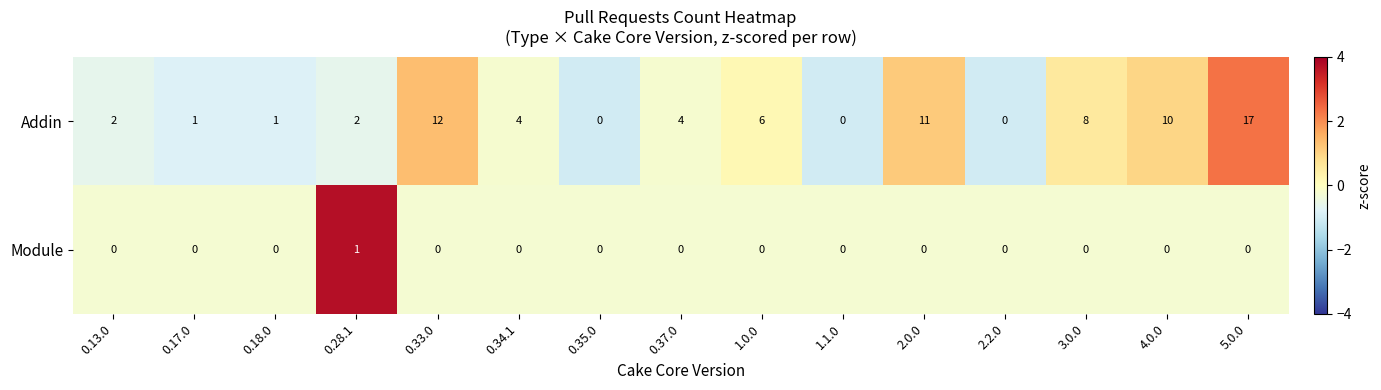

What is the minimum value shown in the chart?

0